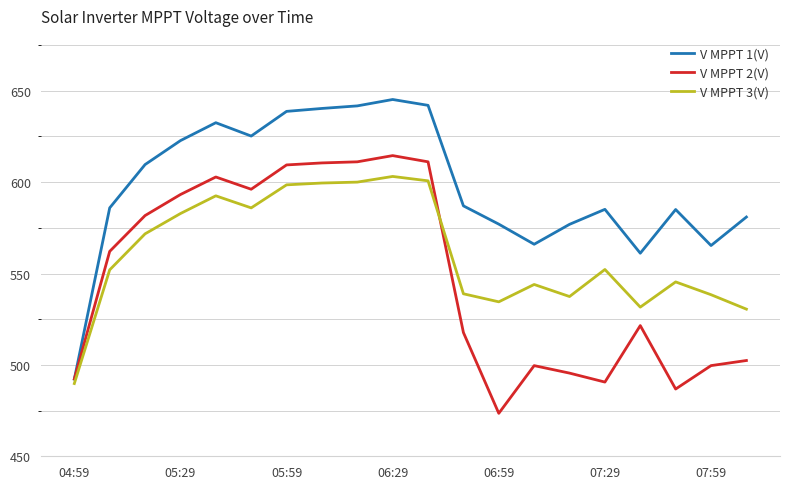

True or false: V MPPT 3(V) and V MPPT 1(V) intersect in this chart.

False